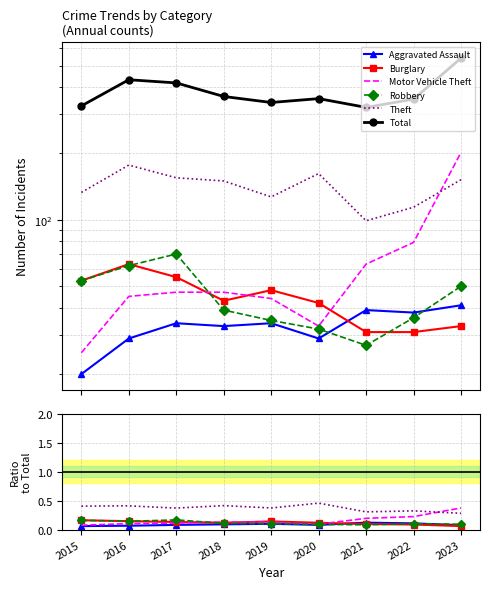

The Total series shows 323.0 at 2021. True or false?

True